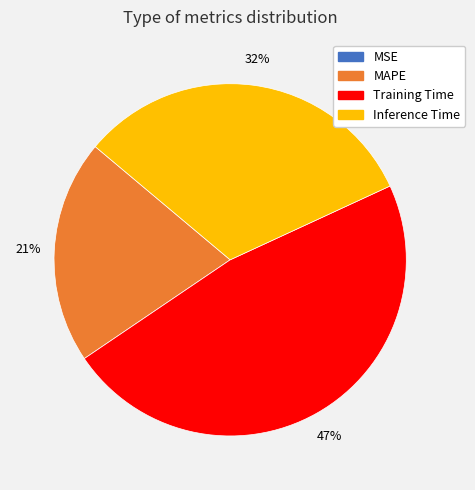

Combined, do Inference Time and MAPE account for over 50%?

Yes